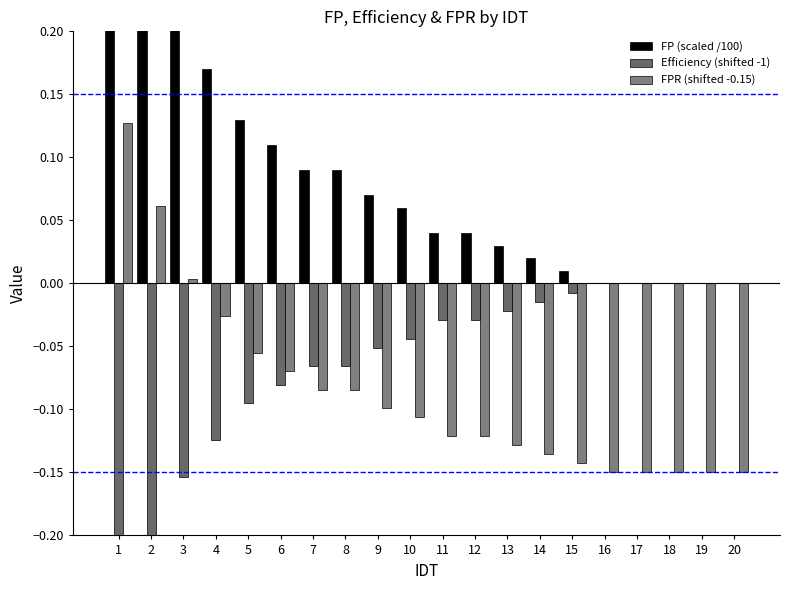

True or false: FPR (shifted -0.15) has a value of 0.0 at 3.

False